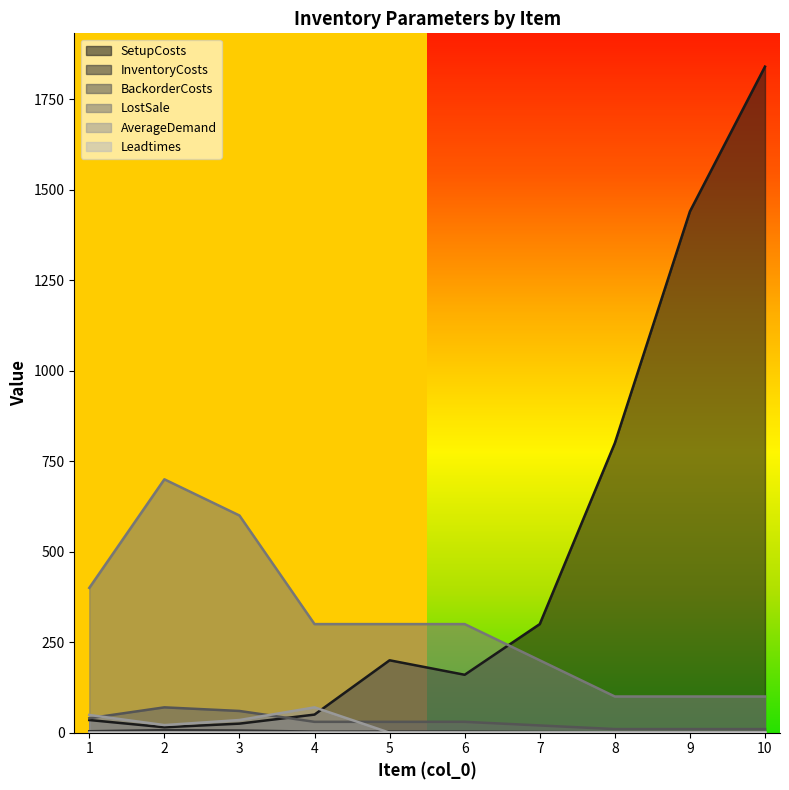

List the labels in order of InventoryCosts value, smallest first.

8, 9, 10, 7, 4, 5, 6, 1, 3, 2